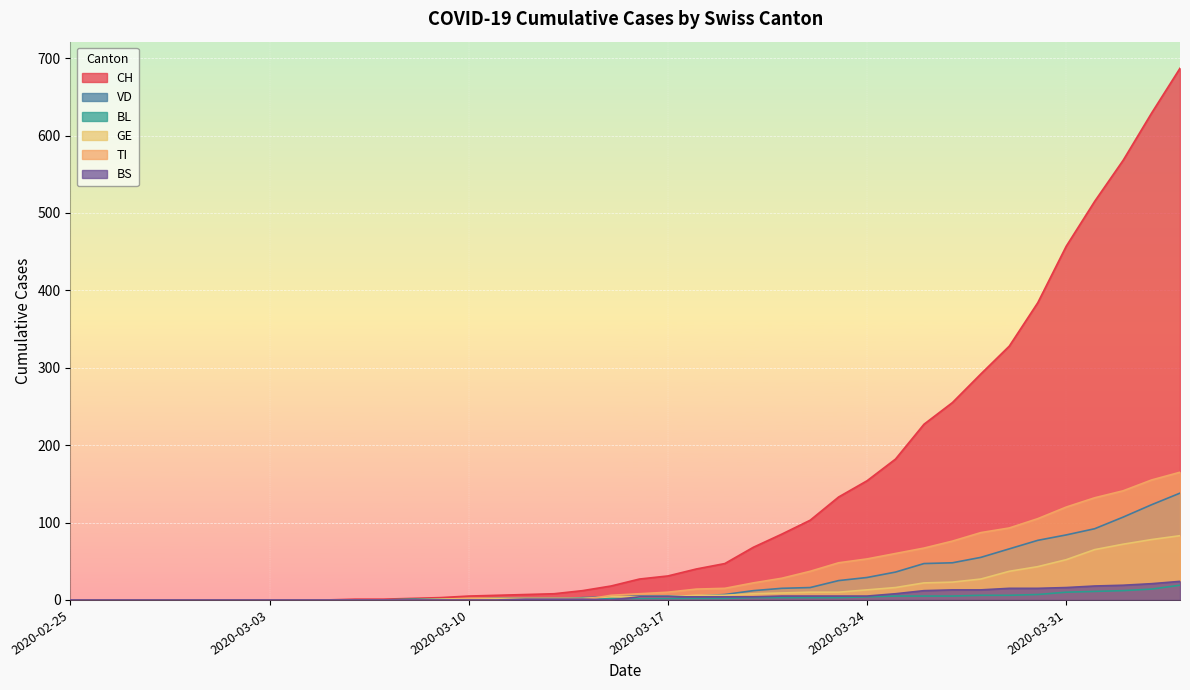

In BS, how many points are lower than both neighbors (excluding endpoints)?

1